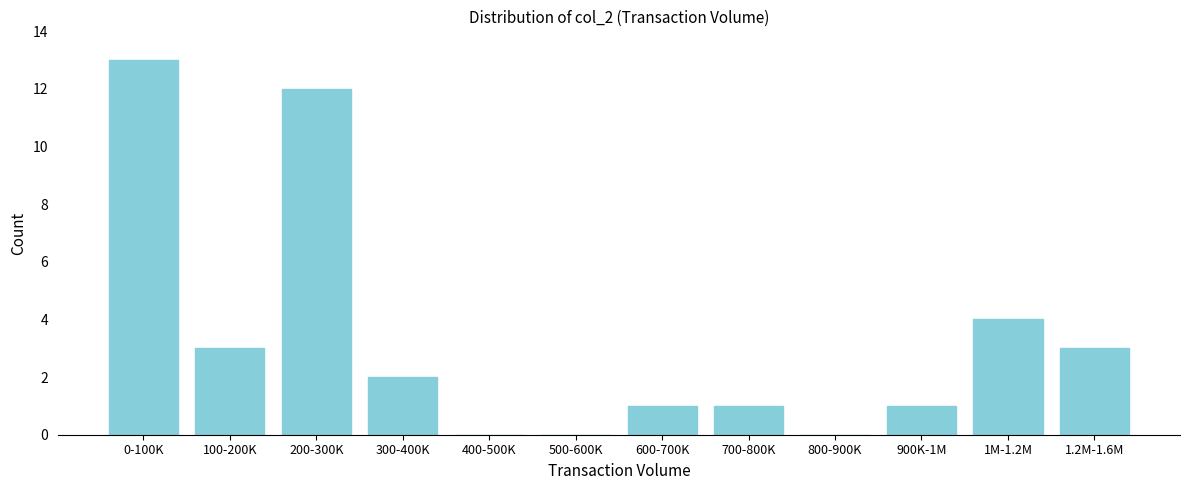

Reading left to right, transcribe all the data shown in this chart.

0-100K=13	100-200K=3	200-300K=12	300-400K=2	400-500K=0	500-600K=0	600-700K=1	700-800K=1	800-900K=0	900K-1M=1	1M-1.2M=4	1.2M-1.6M=3